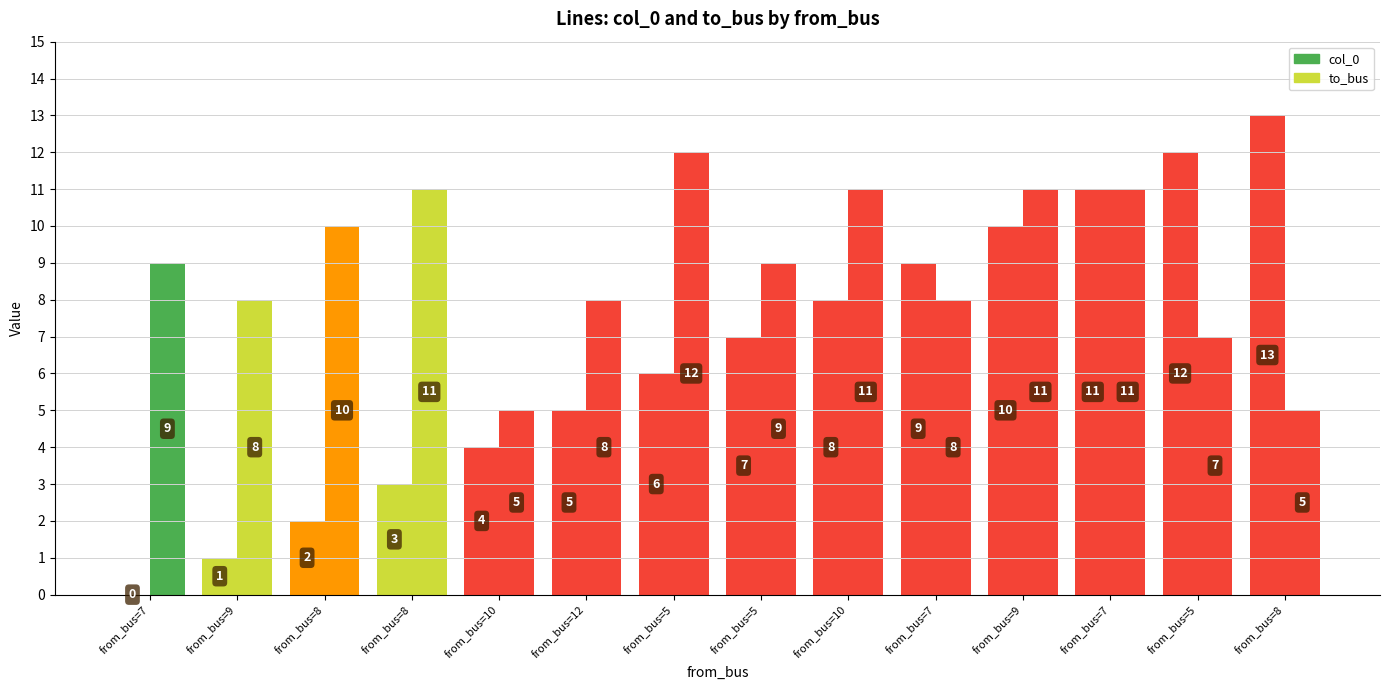

Are the bars grouped side by side (vs. stacked)?

Yes